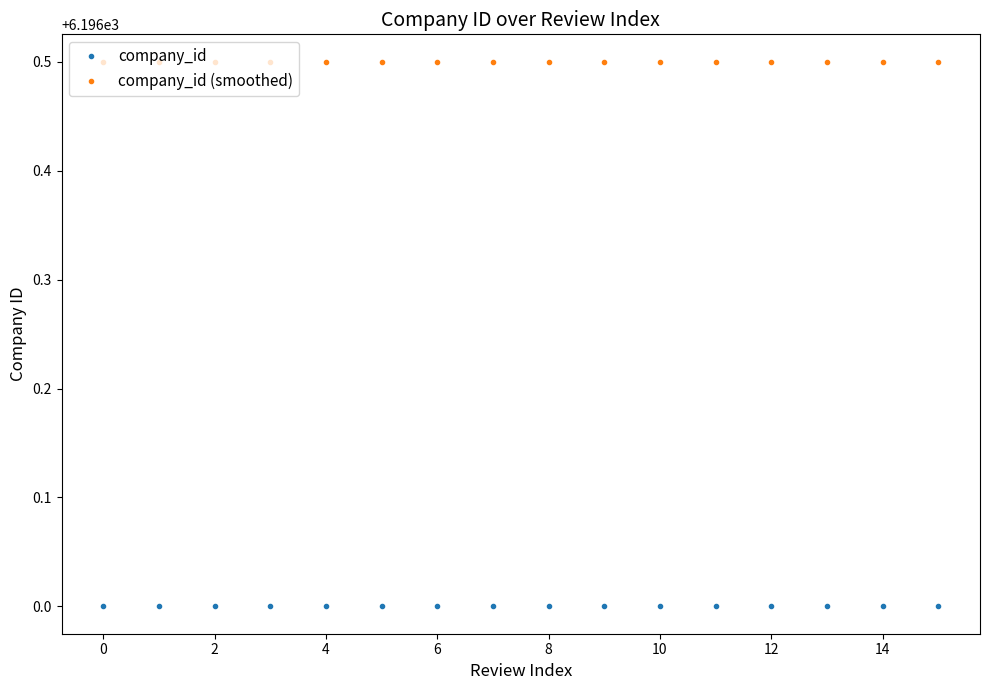

True or false: company_id (smoothed) and company_id cross at least once.

False